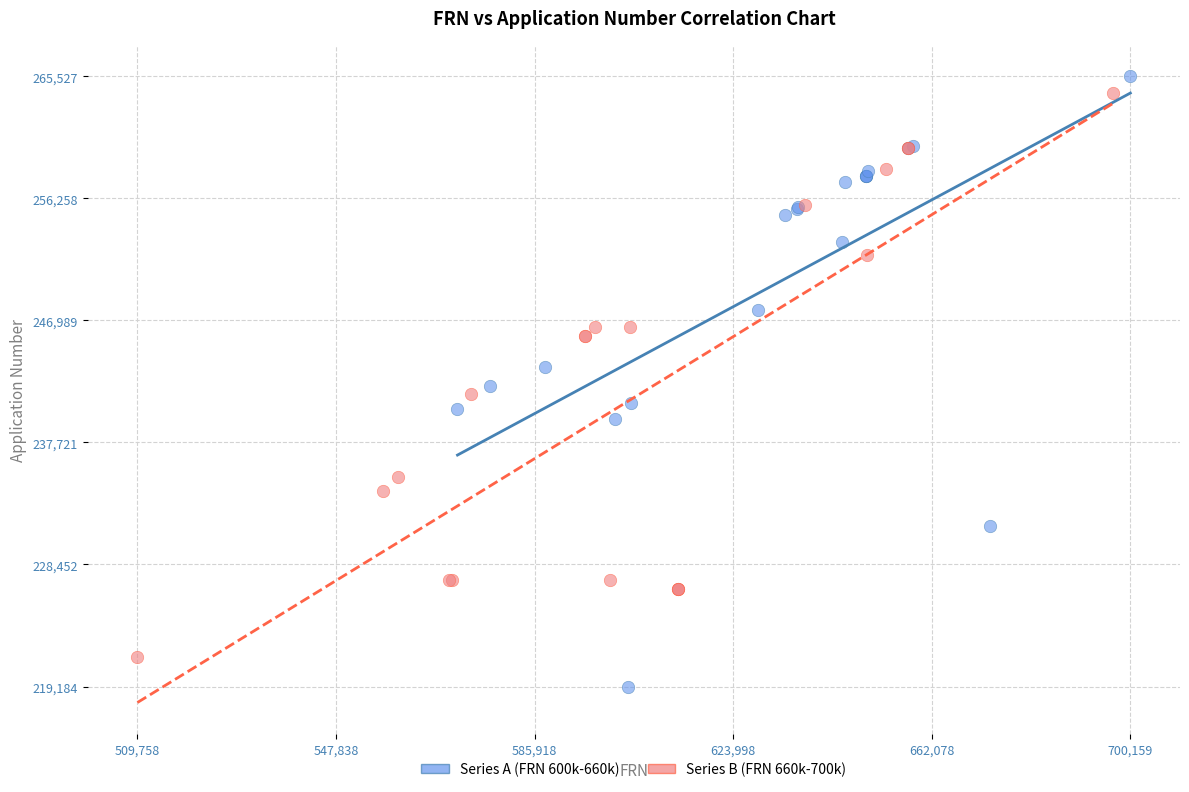

Which series has the largest Y range (max minus min)?

Series A (FRN 600k-660k)